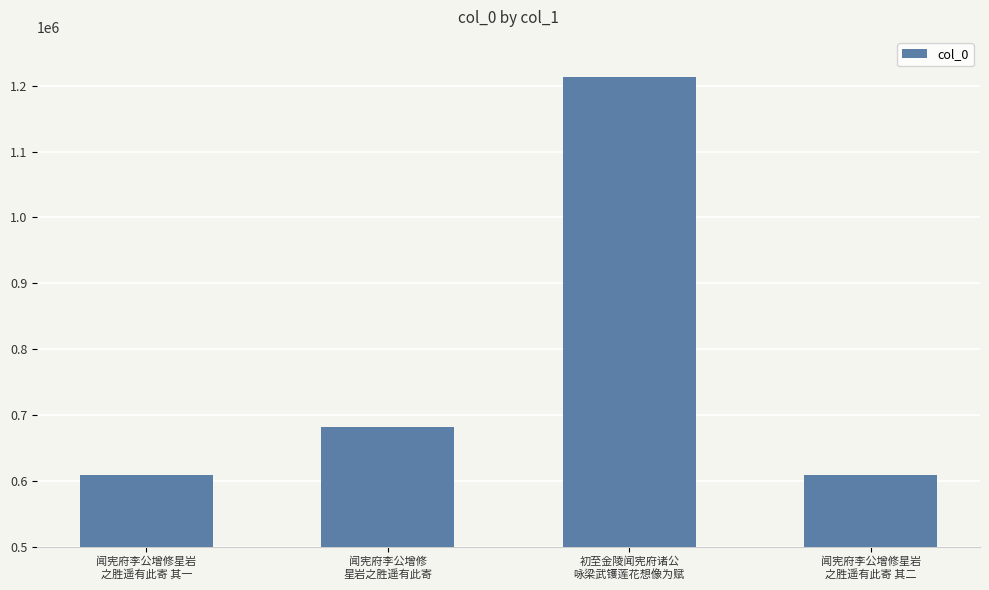

What is the maximum value shown in the chart?

1213283